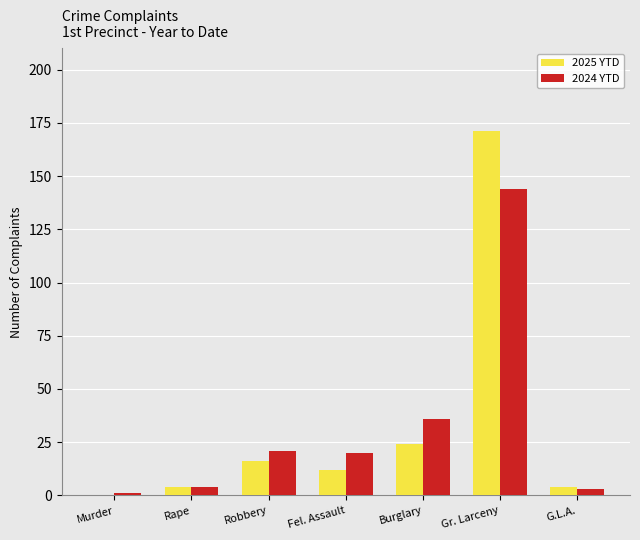

Is the value of 2024 YTD at Murder greater than the value of 2025 YTD at Rape?

No